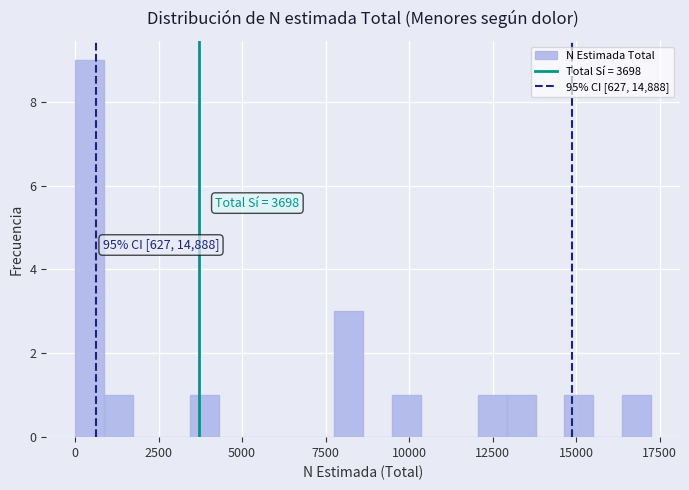

Around what value on the x-axis is the tallest bar? Give the approximate position of its centre, as read against the axis.

500